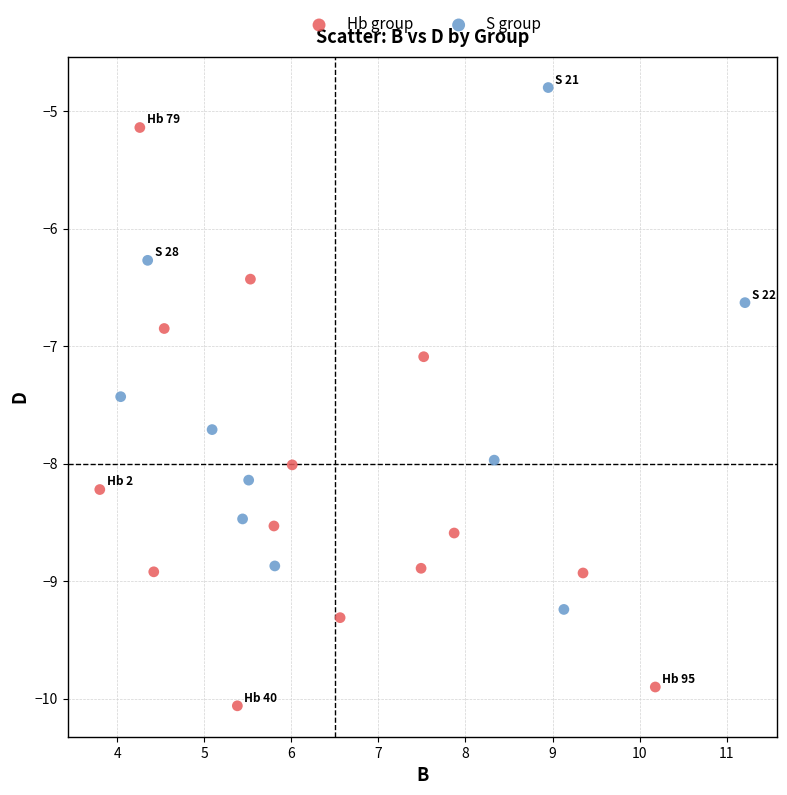

Which series has the largest Y range (max minus min)?

Hb group